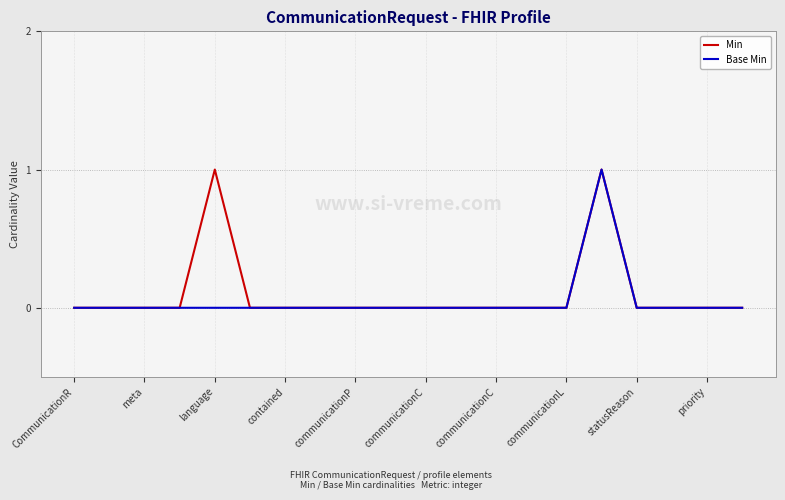

True or false: Base Min and Min intersect in this chart.

False